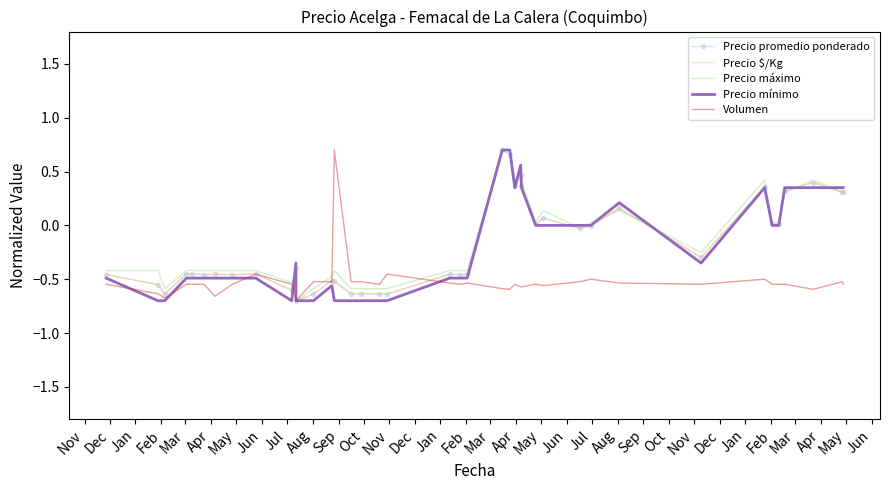

What is the difference between the highest and lowest values at Aug?

0.2